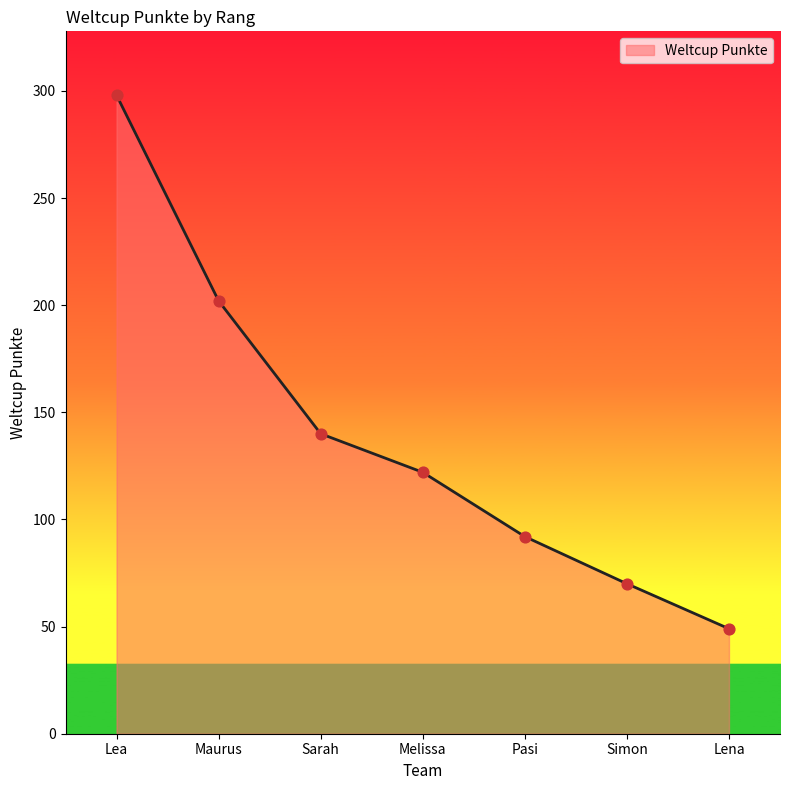

Between Simon and Pasi, which is larger?

Pasi